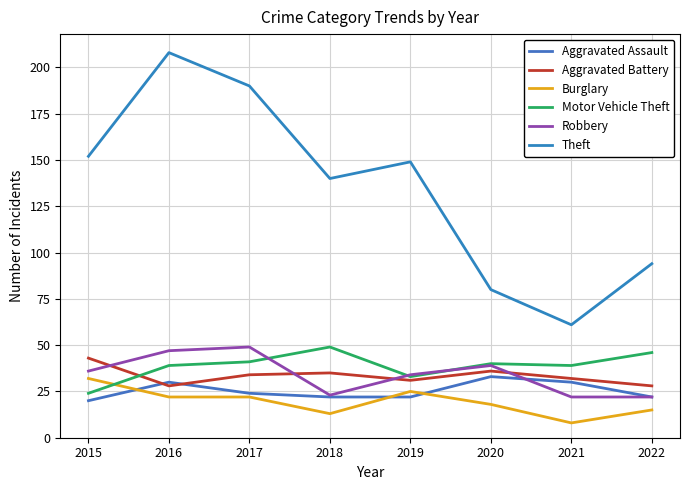

List the labels in order of Aggravated Battery value, smallest first.

2016, 2022, 2019, 2021, 2017, 2018, 2020, 2015